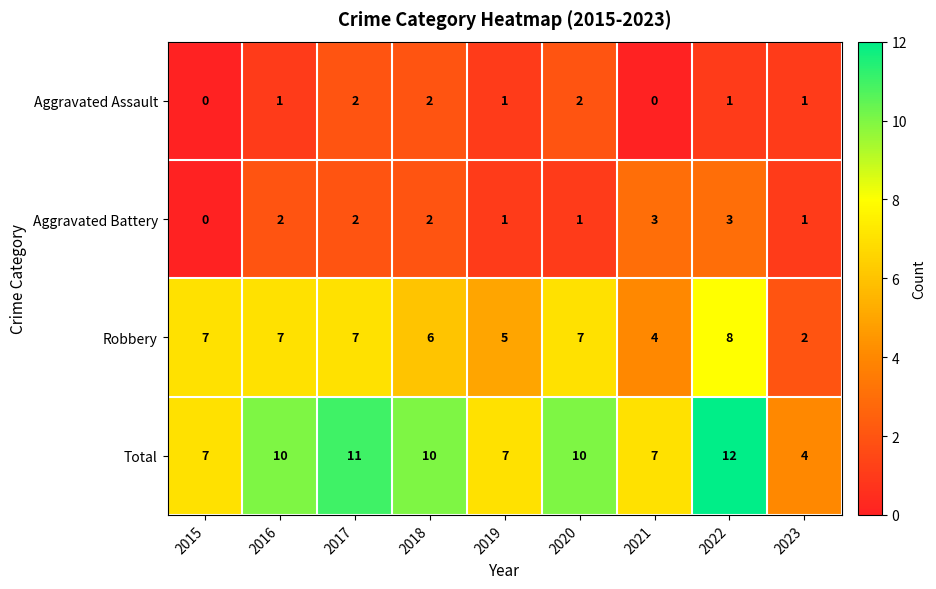

What is the sum of all Aggravated Assault values?

10